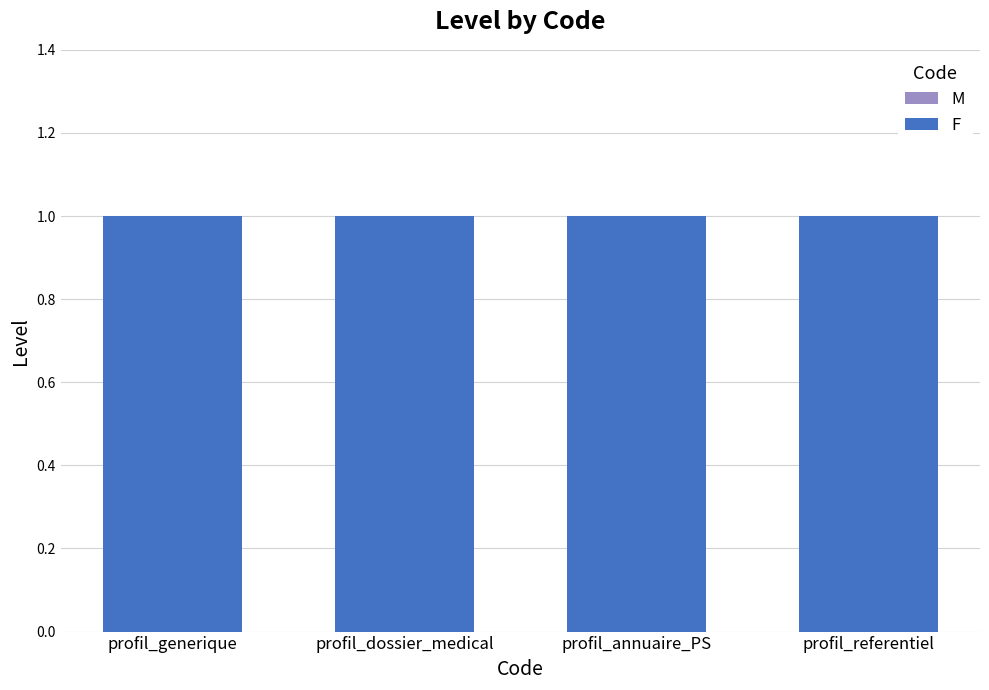

What is the approximate value of F at profil_generique?

1